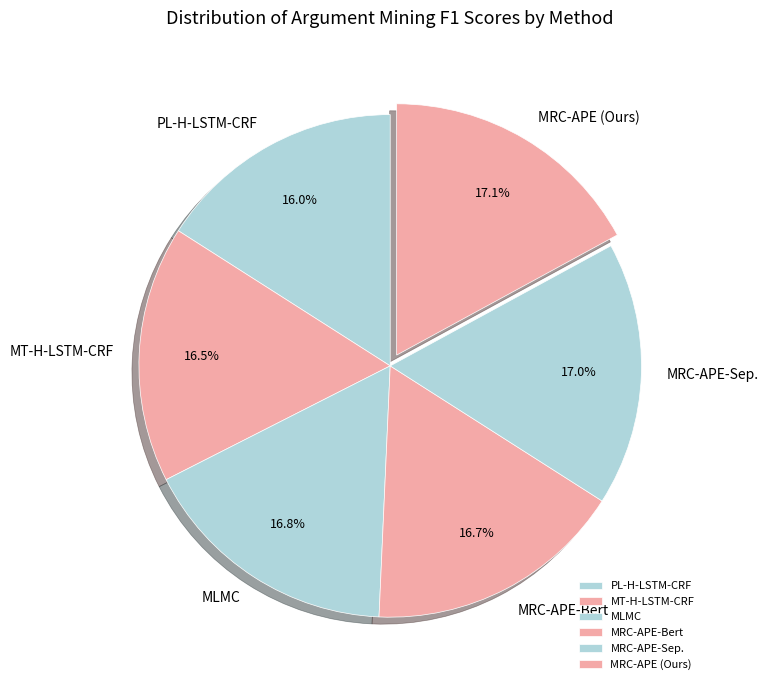

What is the smallest slice in the pie chart?

PL-H-LSTM-CRF